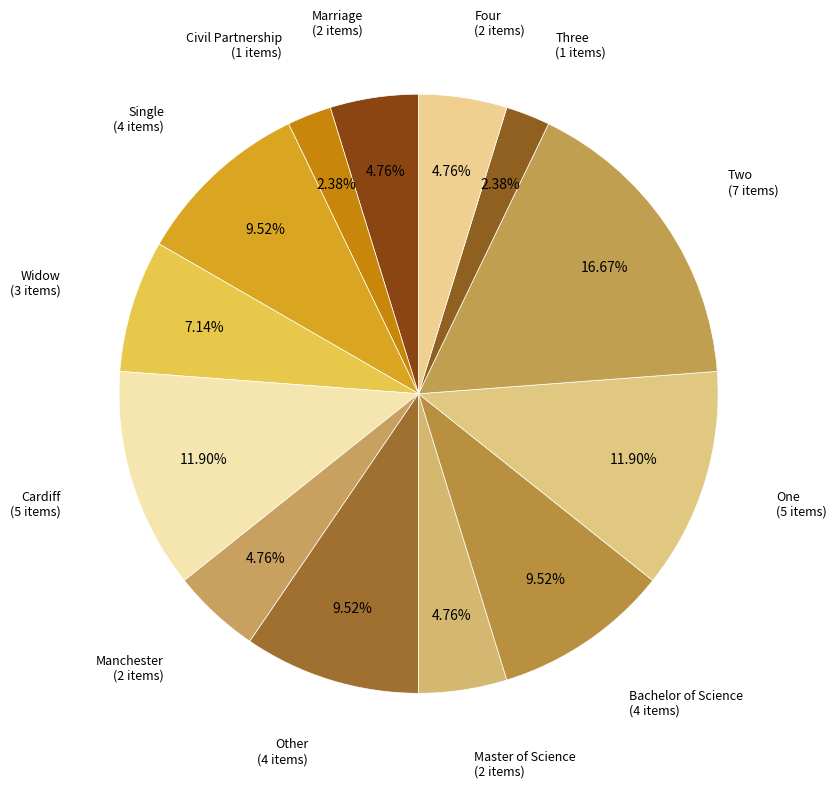

How many segments does this pie chart have?

13